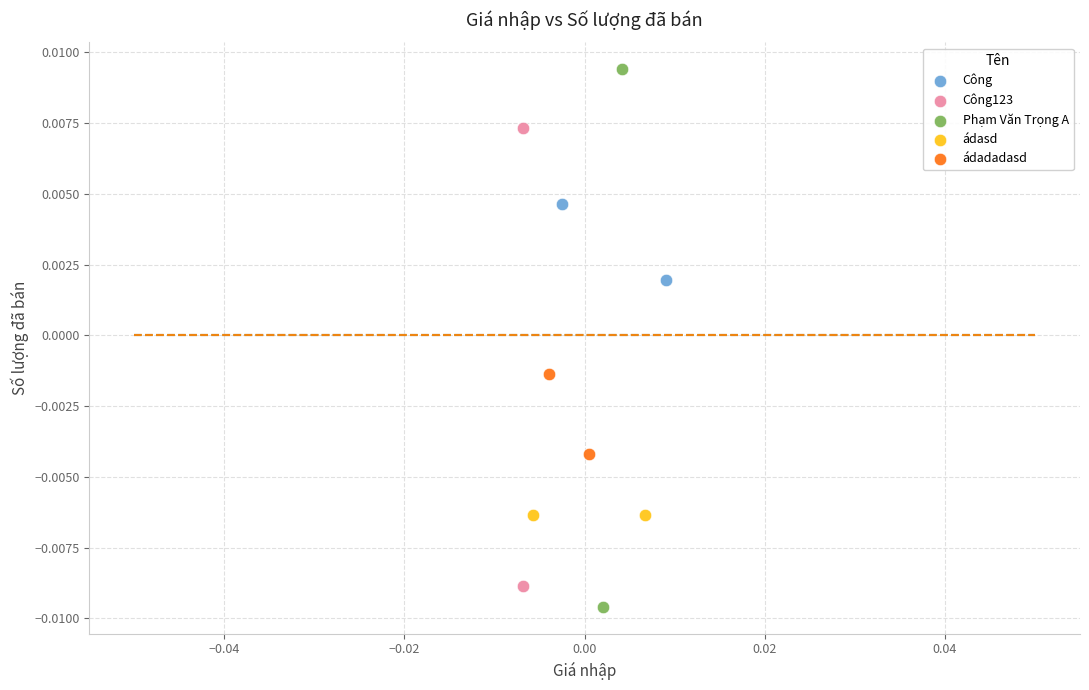

Which series has the widest spread of Y values?

Phạm Văn Trọng A